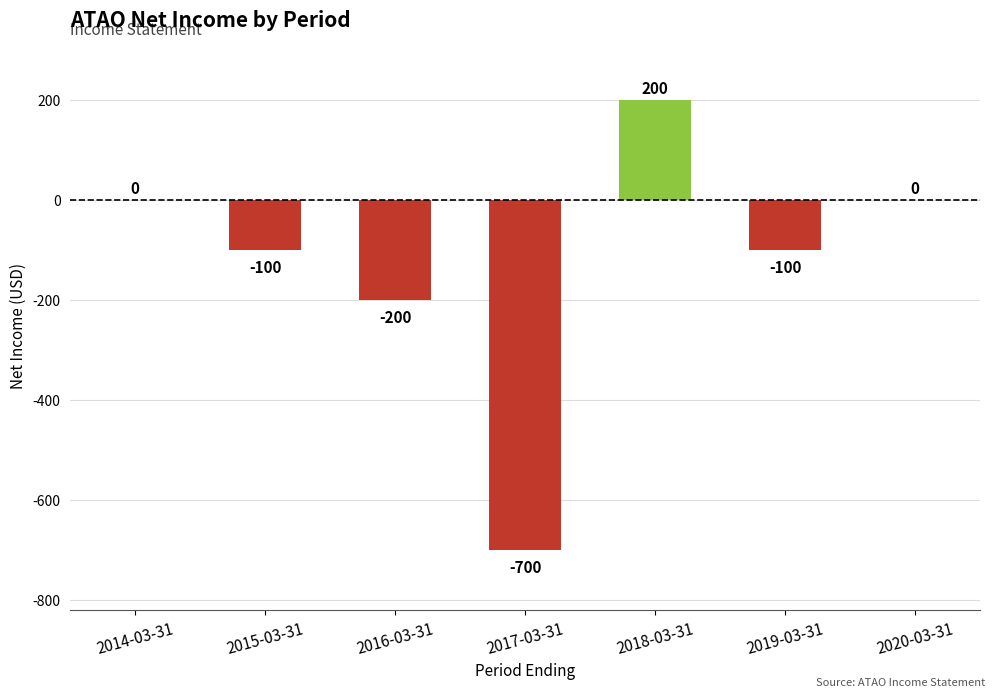

What is the sum of all values?

-900